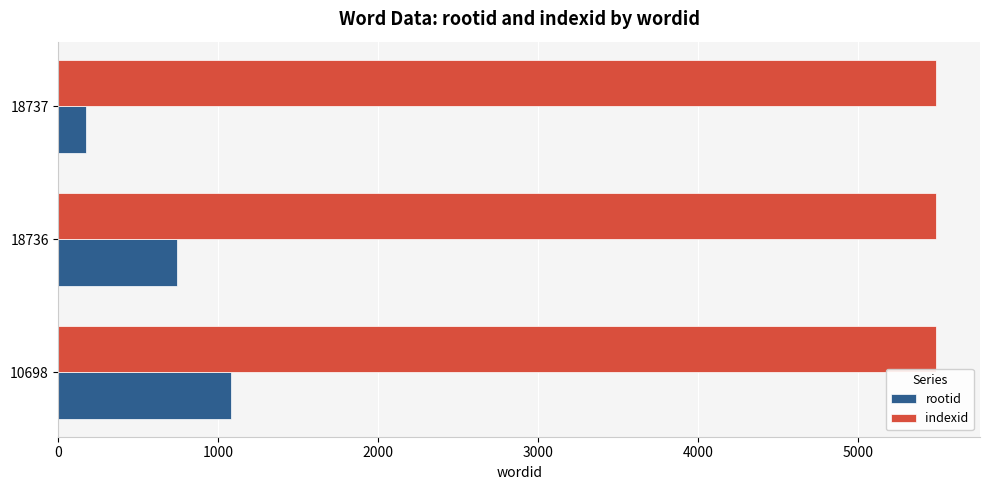

How many data points does each series have?

3